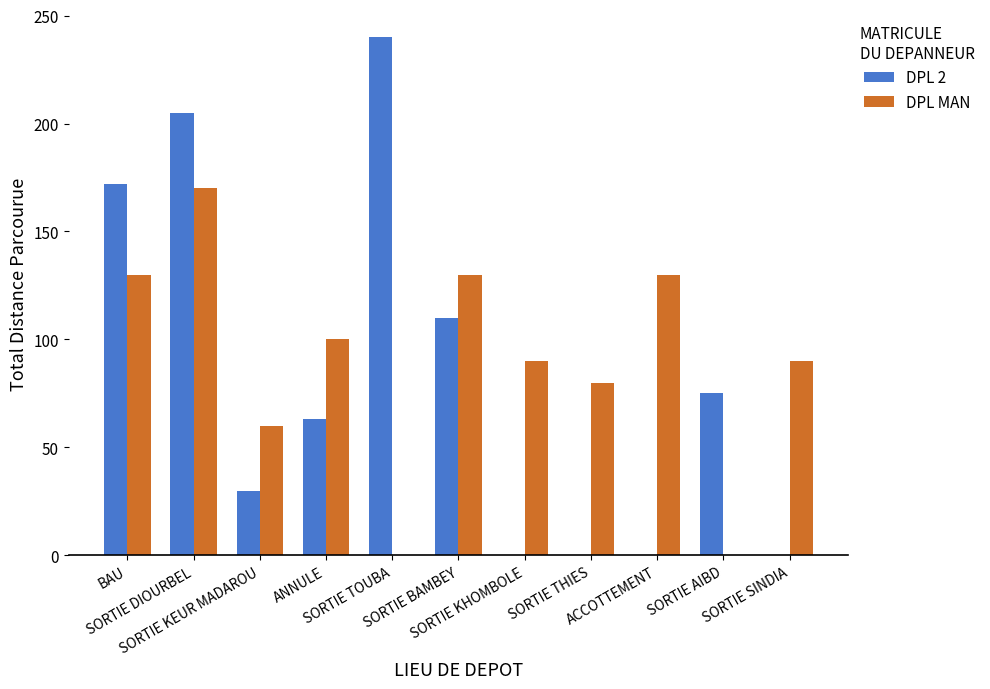

What is the sum of all DPL MAN values?

980.0